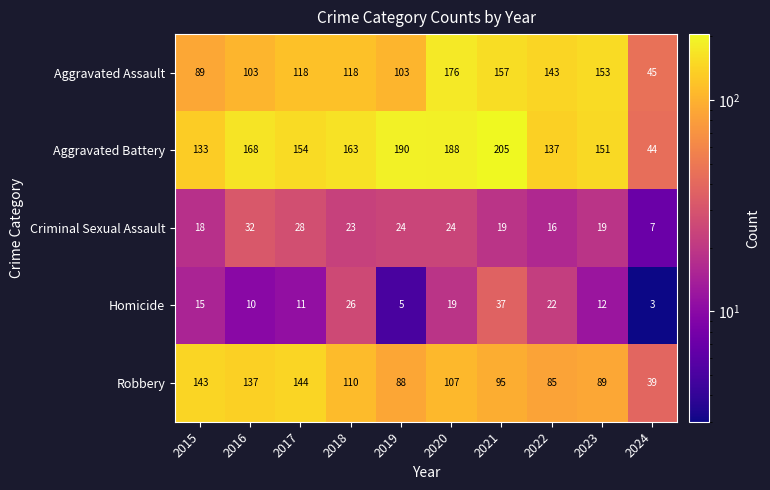

What is the approximate value of Aggravated Assault at 2017, to the nearest 50?

100